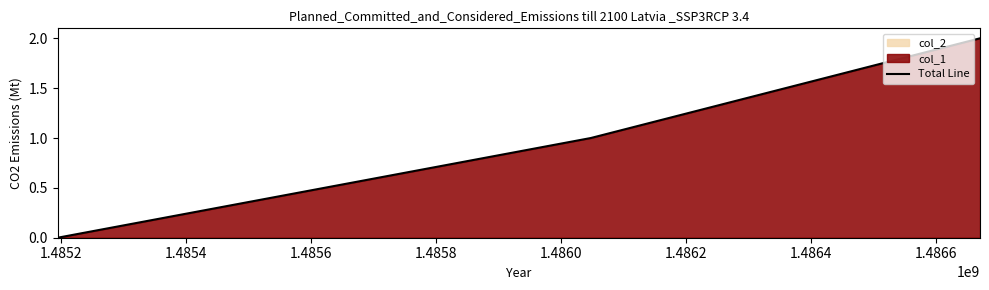

How many positive values does the Total Line series have?

2